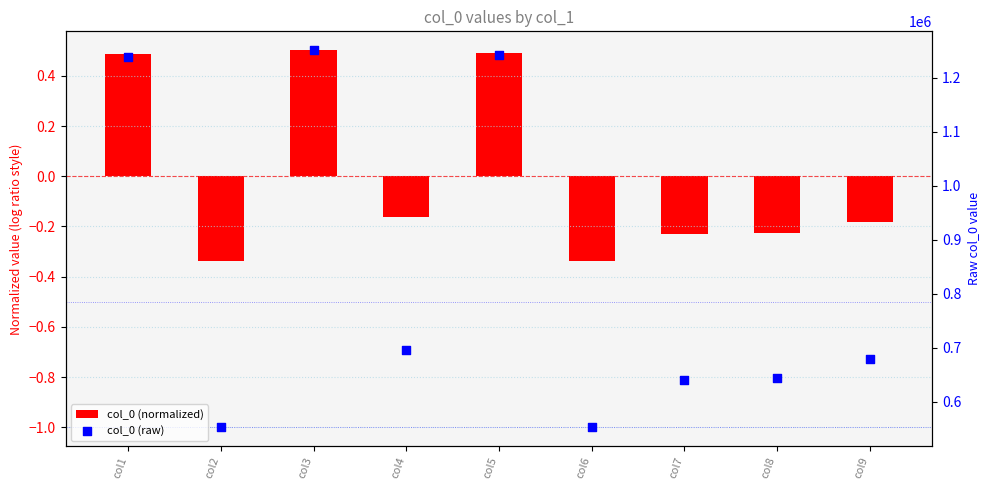

At how many categories does at least one series exceed 1241732?

2